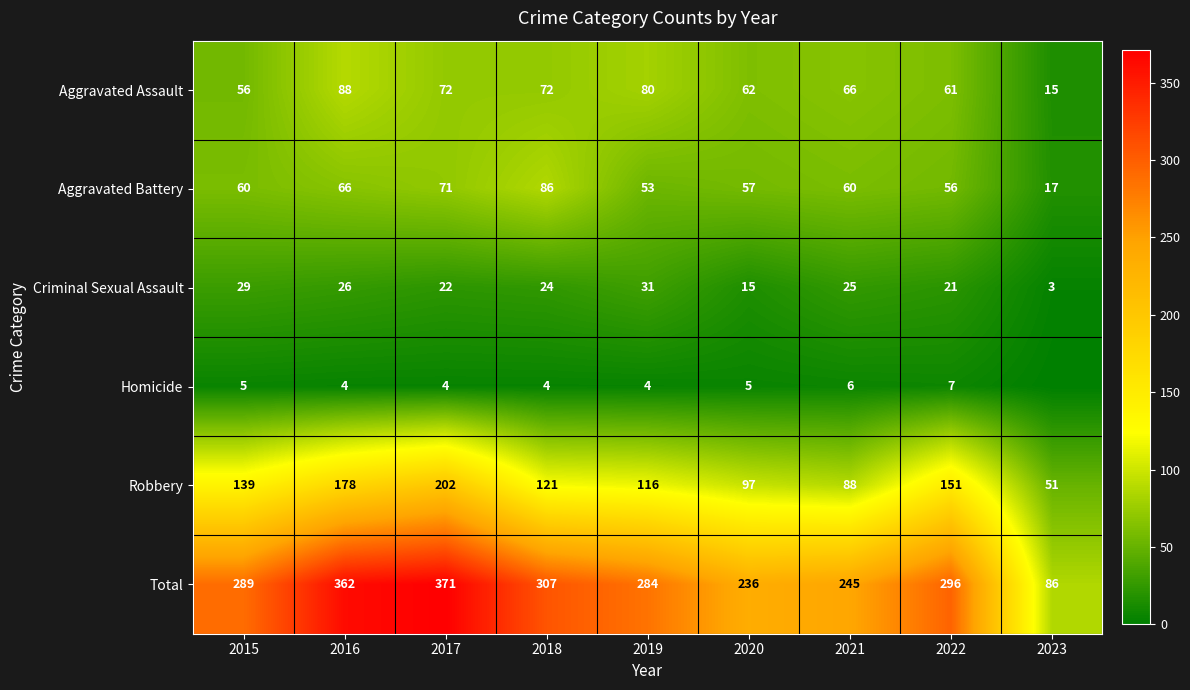

List the labels in order of Criminal Sexual Assault value, smallest first.

2023, 2020, 2022, 2017, 2018, 2021, 2016, 2015, 2019